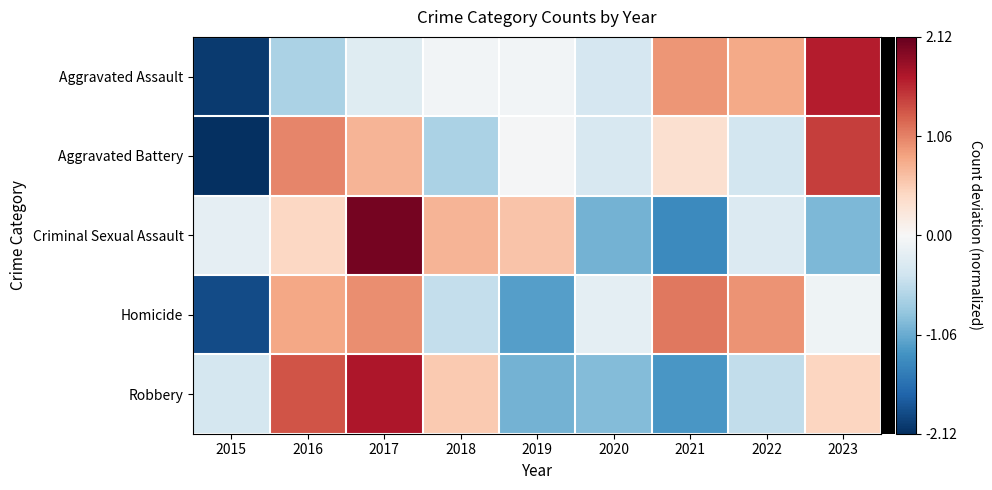

Between 2016 and 2017, which series saw the biggest shift?

Criminal Sexual Assault